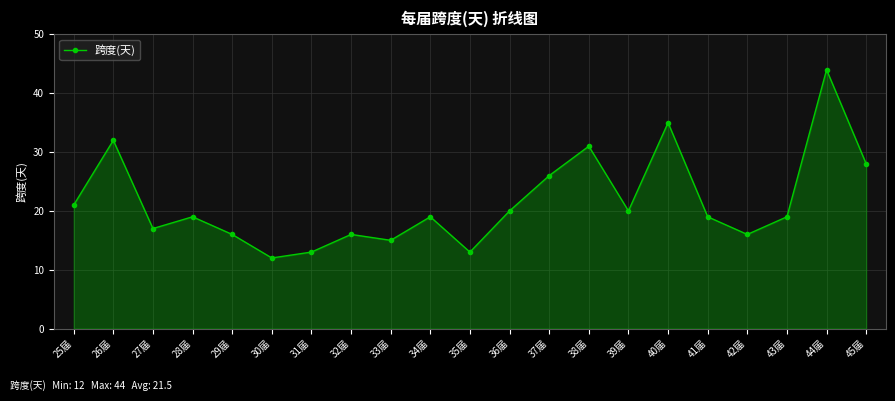

At which label is the value closest to 28?

45届